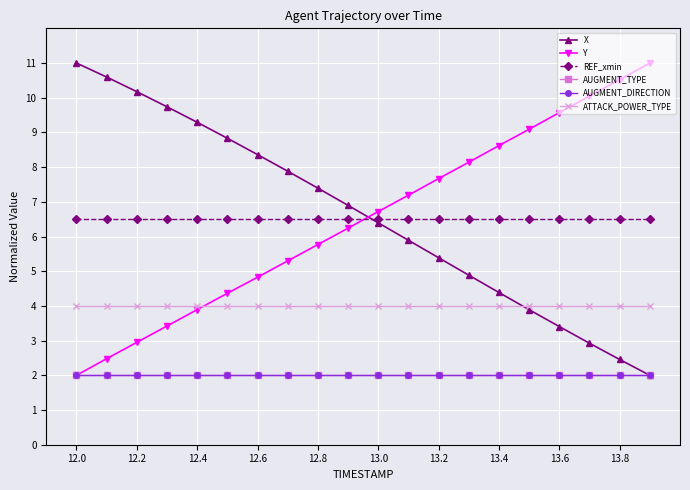

Does the chart have visible grid lines?

Yes